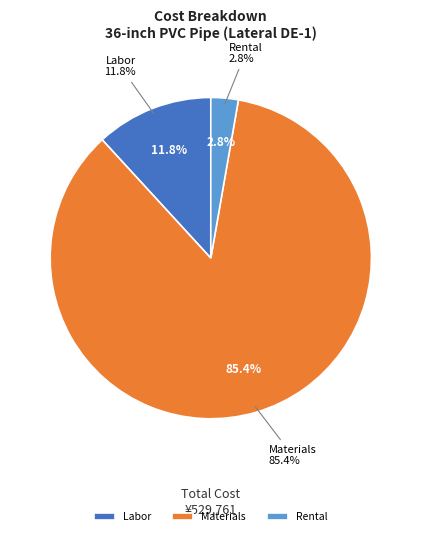

Is there a majority slice in this chart?

Yes